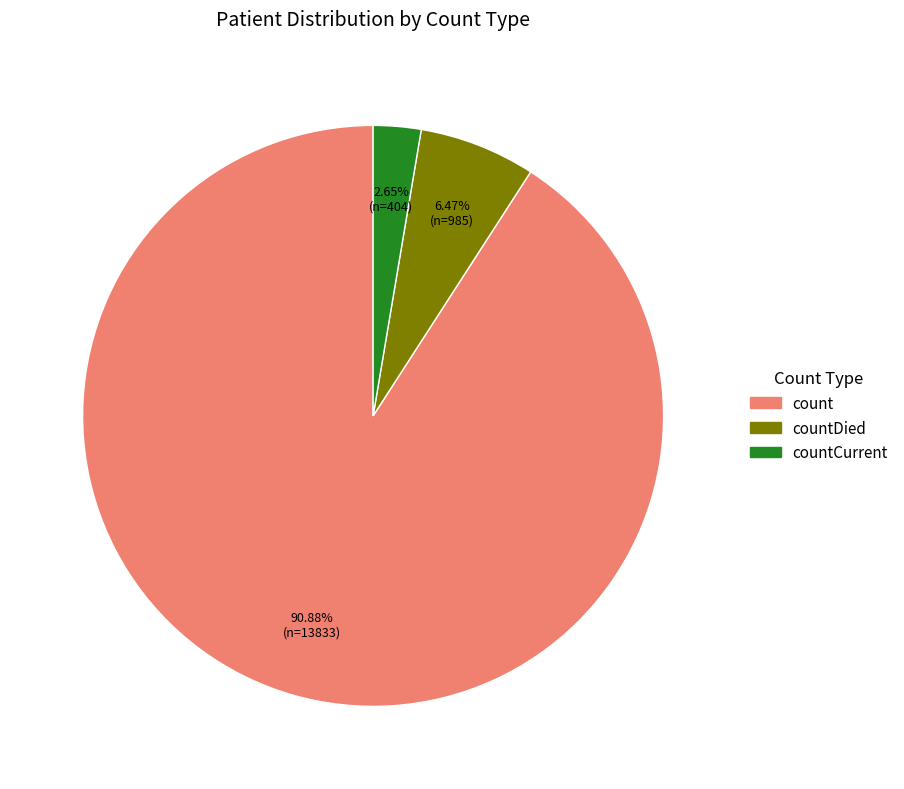

Does any single category account for the majority?

Yes